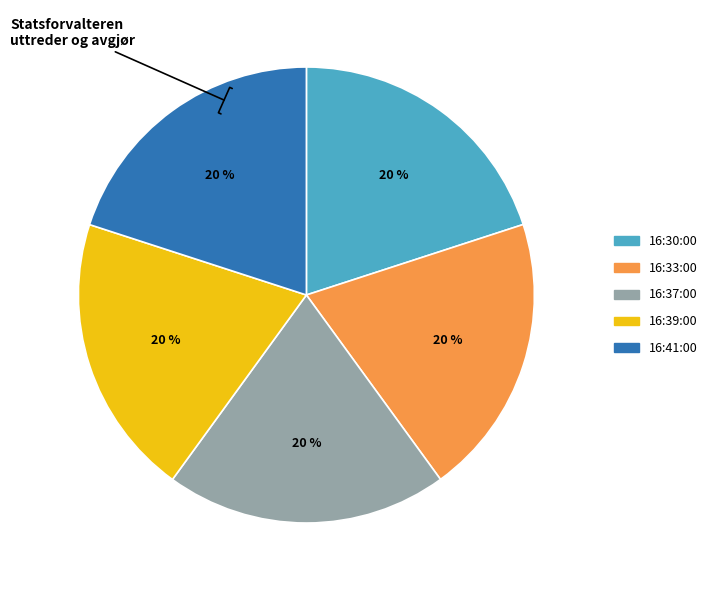

The 16:37:00 slice represents 20% of the pie. True or false?

True